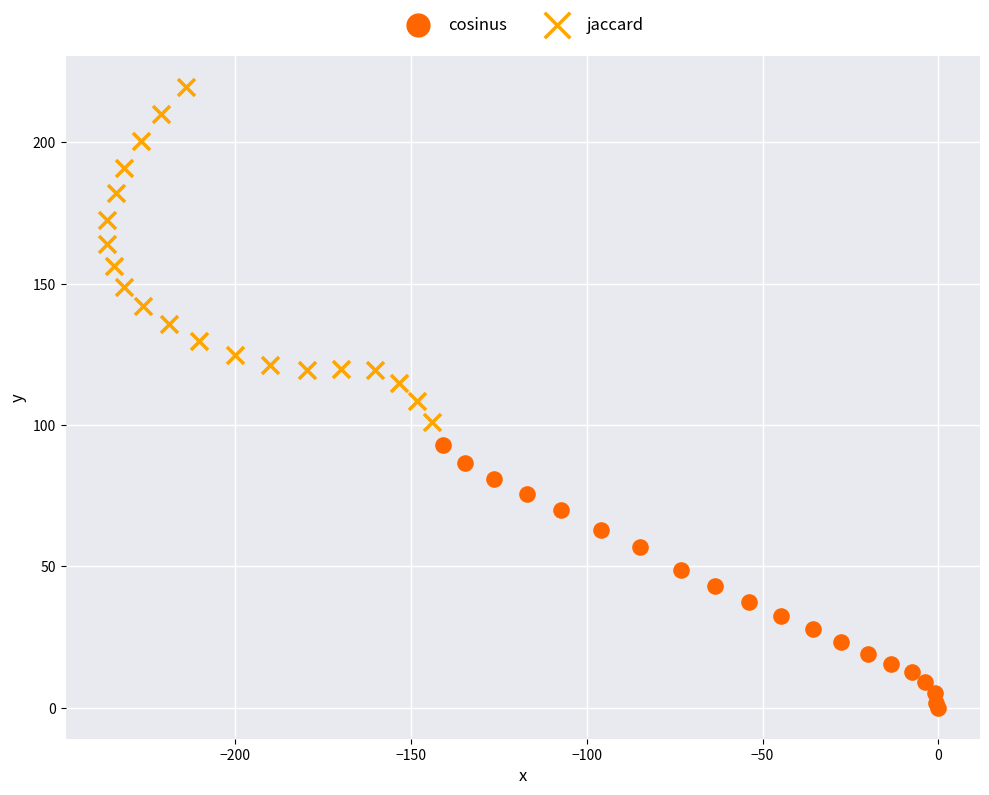

Which series has the widest spread of Y values?

jaccard